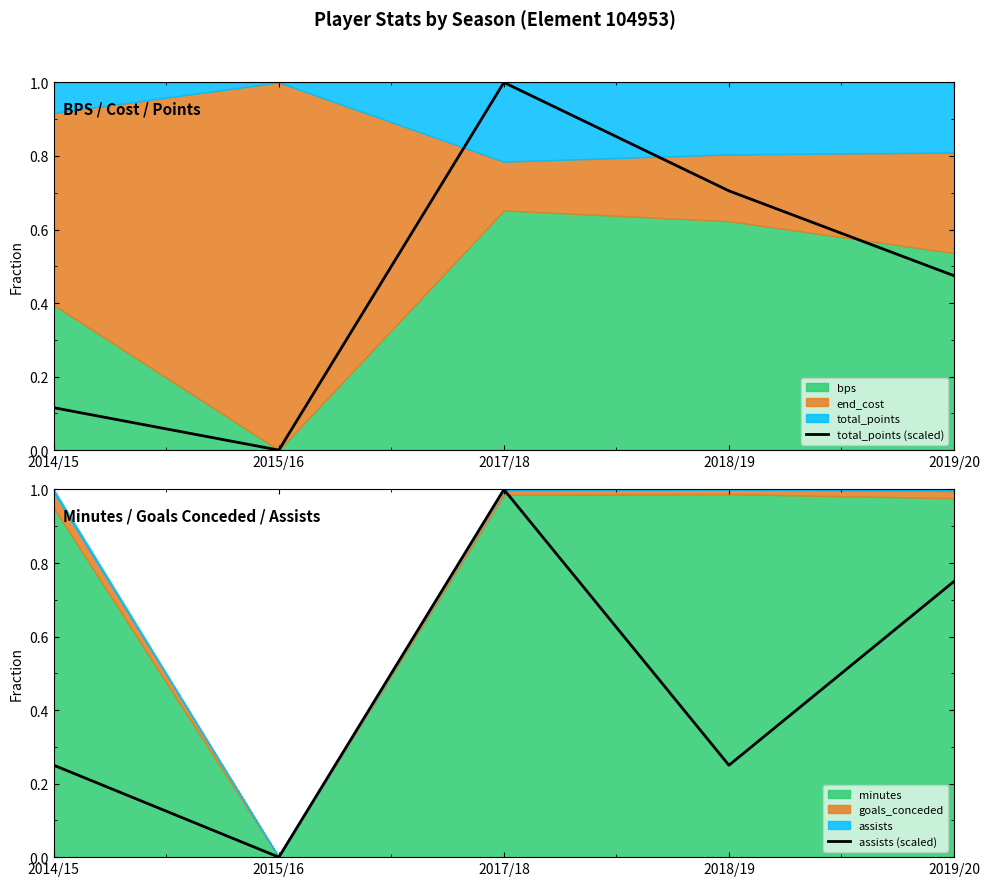

In total_points (scaled), how many points are lower than both neighbors (excluding endpoints)?

1